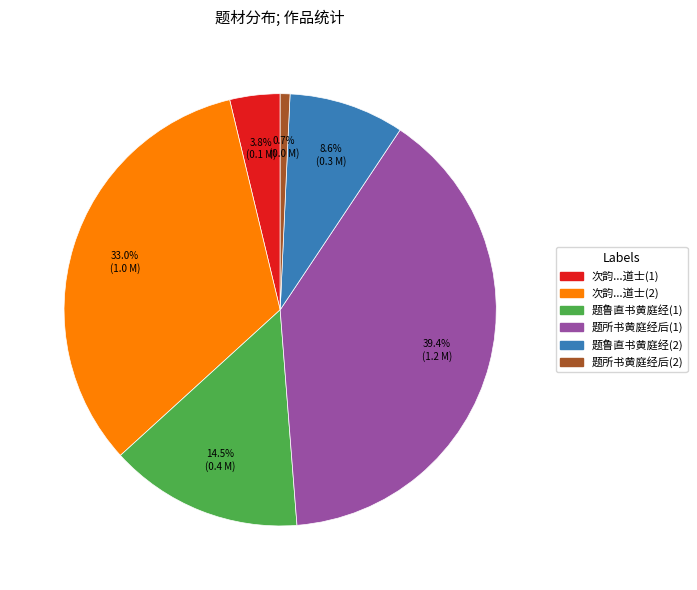

To the nearest percent, what is the average slice percentage?

17%